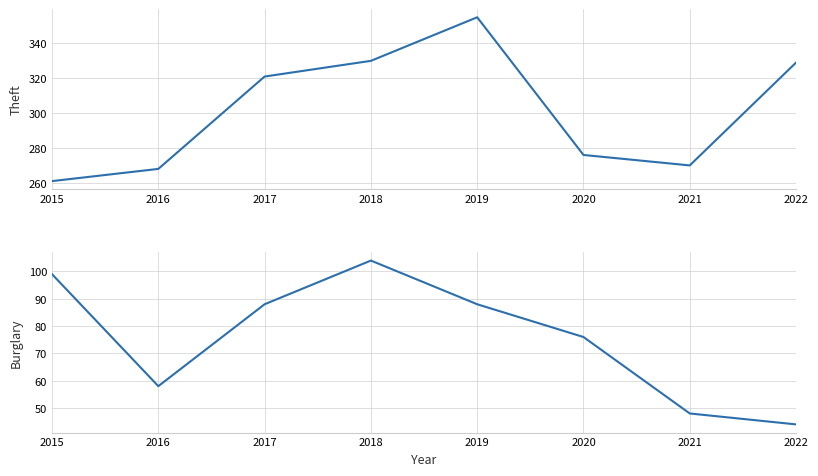

Reading left to right, extract all data points from this chart.

Theft: 2015=261	2016=268	2017=321	2018=330	2019=355	2020=276	2021=270	2022=329
Burglary: 2015=99	2016=58	2017=88	2018=104	2019=88	2020=76	2021=48	2022=44